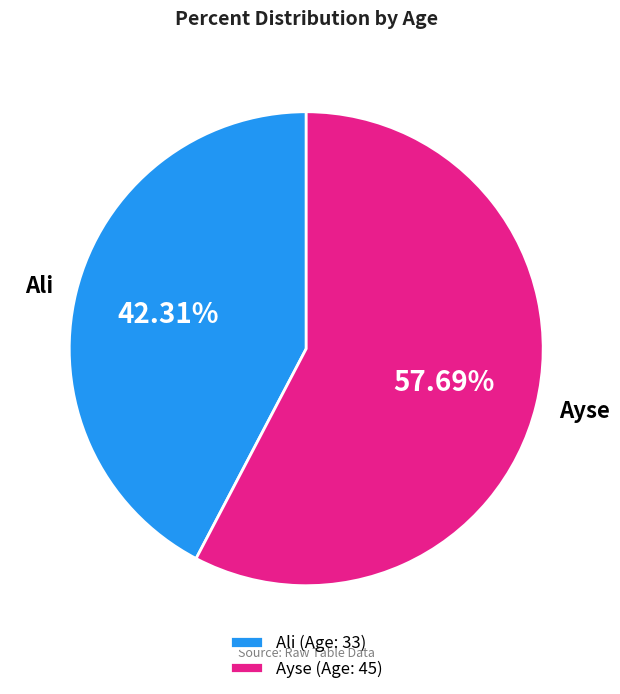

Combined, what portion of the pie is Ali and Ayse?

100.0%